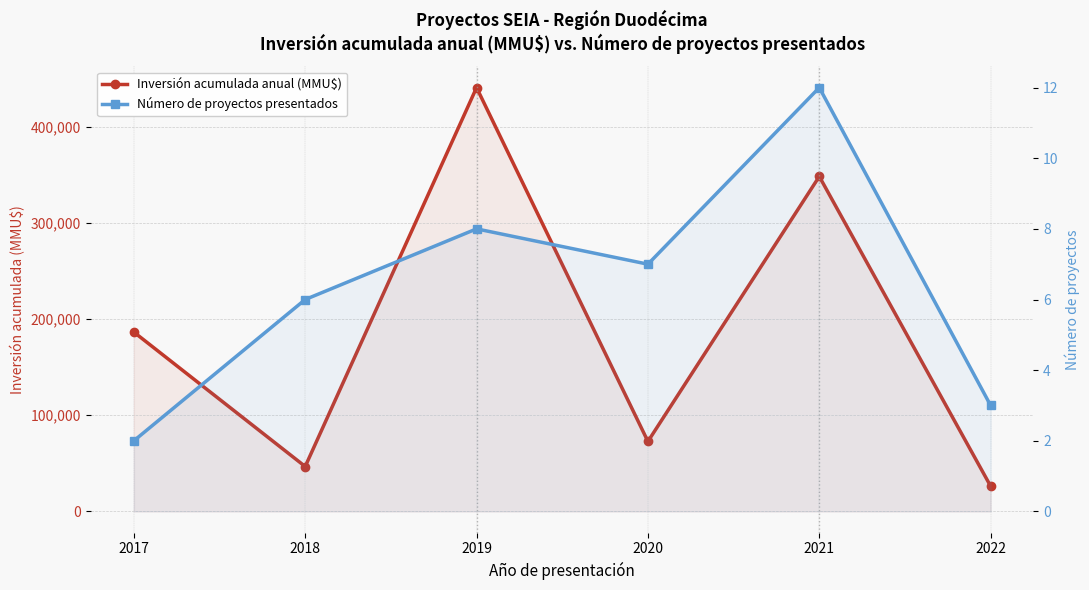

At which category does Inversión acumulada anual (MMU$) reach its first local peak?

2019